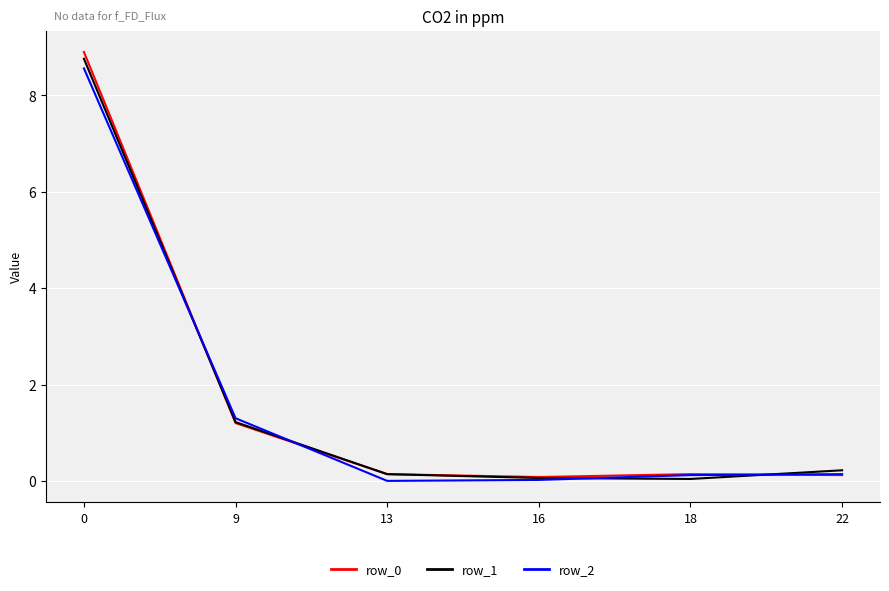

What is the maximum value shown in the chart?

8.9